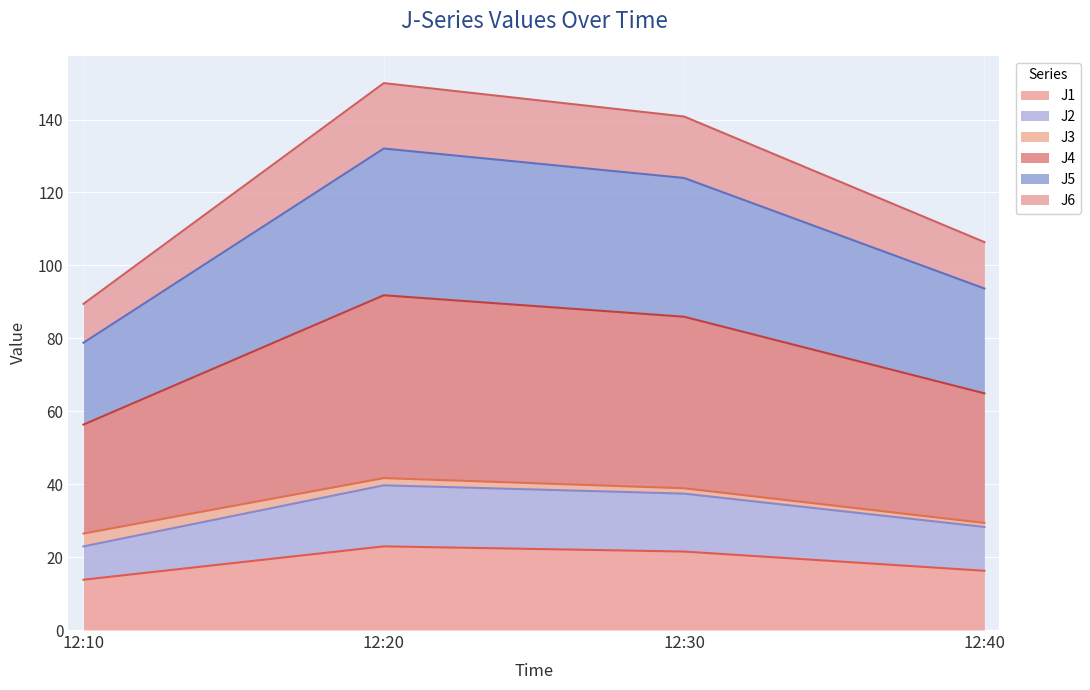

What is the total value across all series at 12:10?

89.4